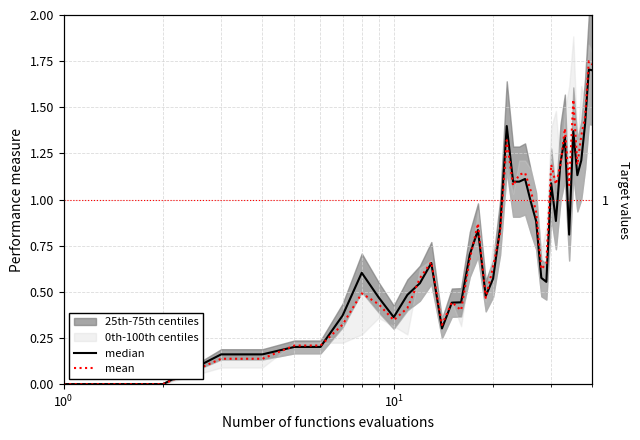

How many lines are shown in the chart?

2